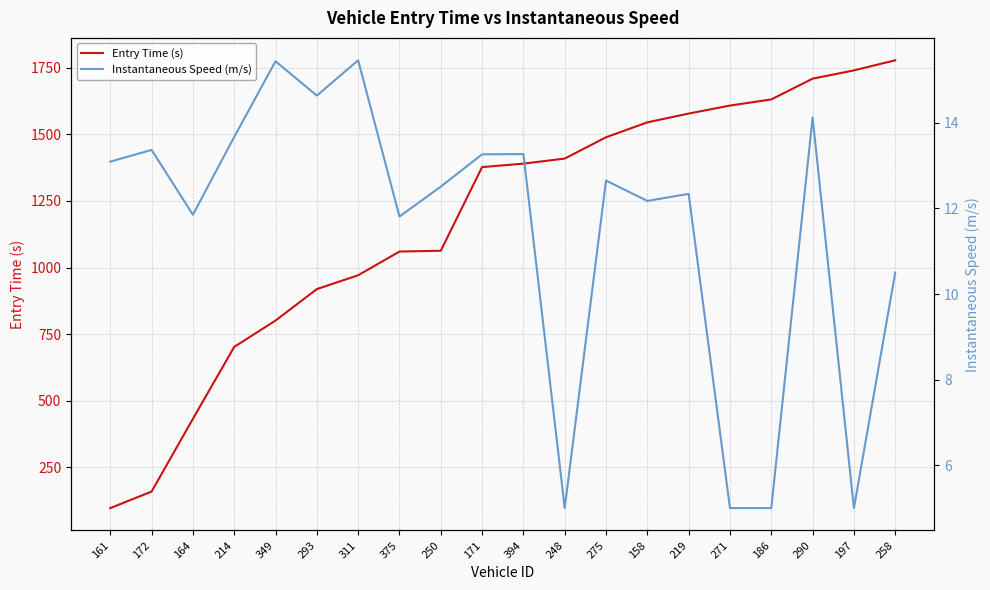

Count the number of data series in this chart.

2